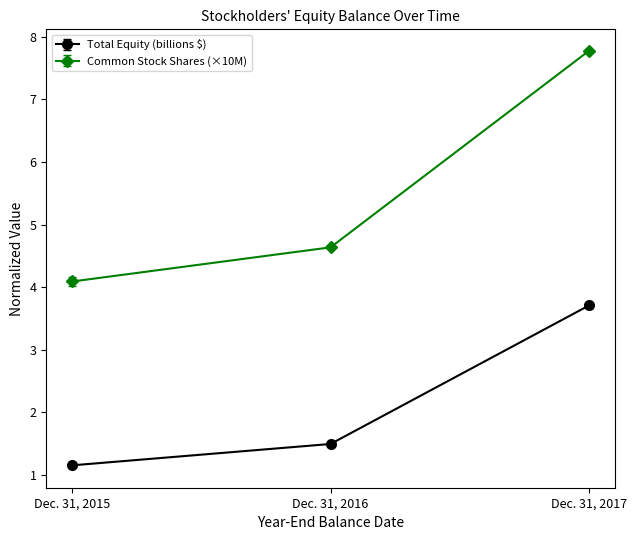

What is the greatest value displayed?

7.8